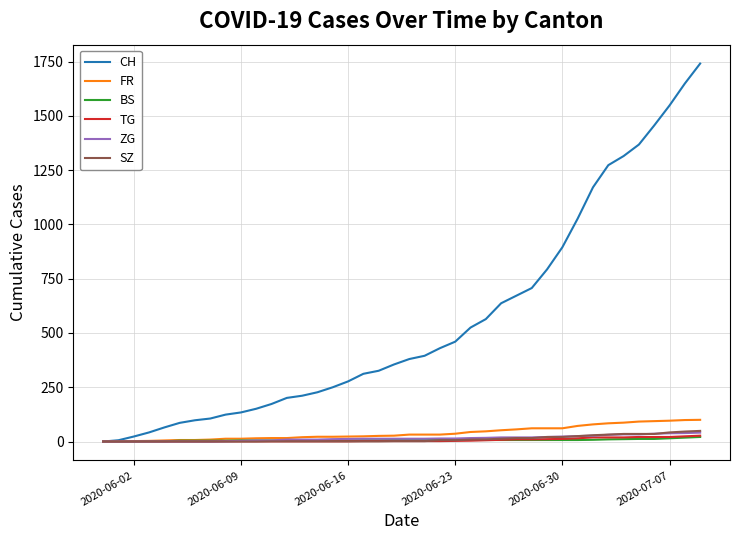

Which series has the widest spread of values?

CH